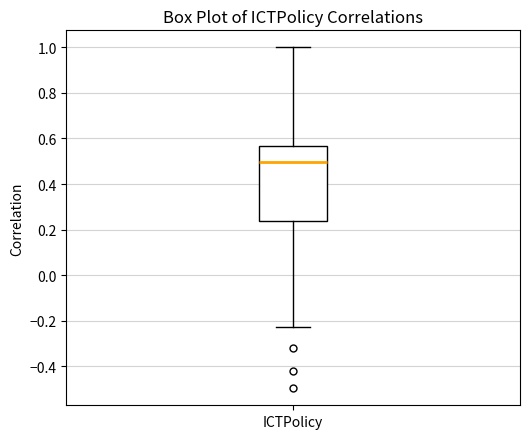

Transcribe this box plot: give where the median line is, the range the box spans, and where the two whiskers end, as read against the y-axis. The values are not printed on the chart, so give them approximately, as read against the axis.

median 0.50, box 0.24 to 0.56, whiskers -0.22 to 1.00